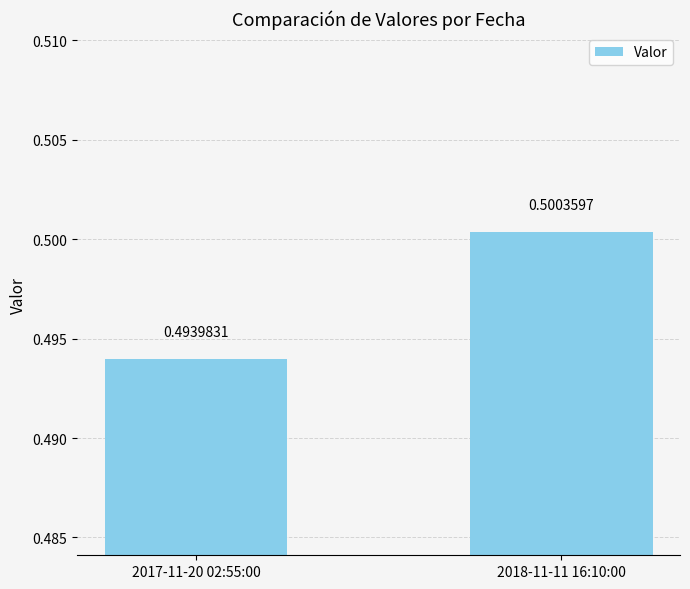

What is the label of the 2nd bar from the left?

2018-11-11 16:10:00